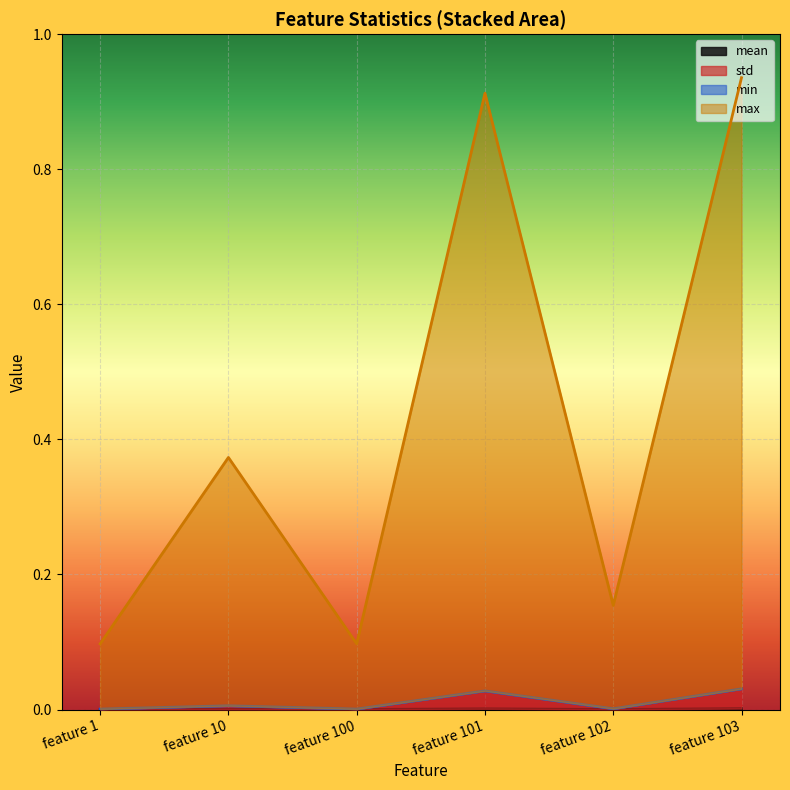

At which category does mean reach its first local valley?

feature 100